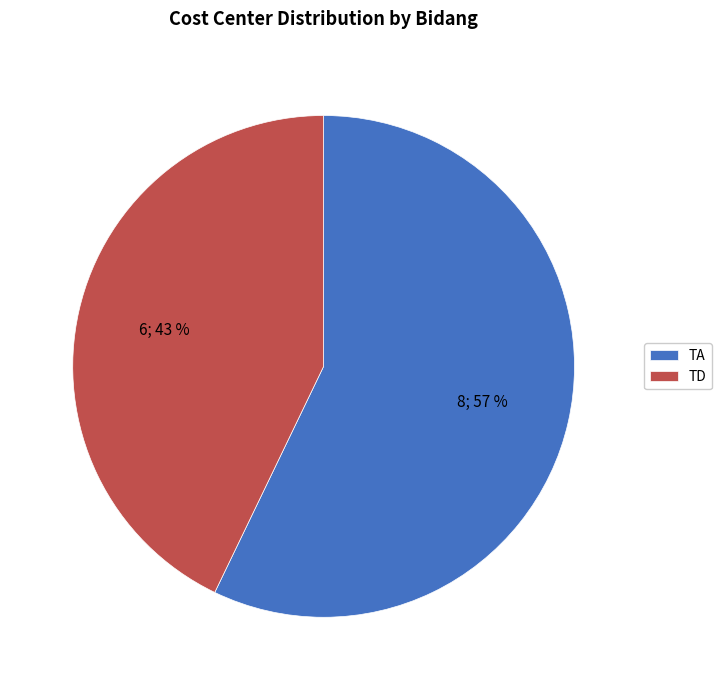

To the nearest percent, what portion does TA represent?

57%